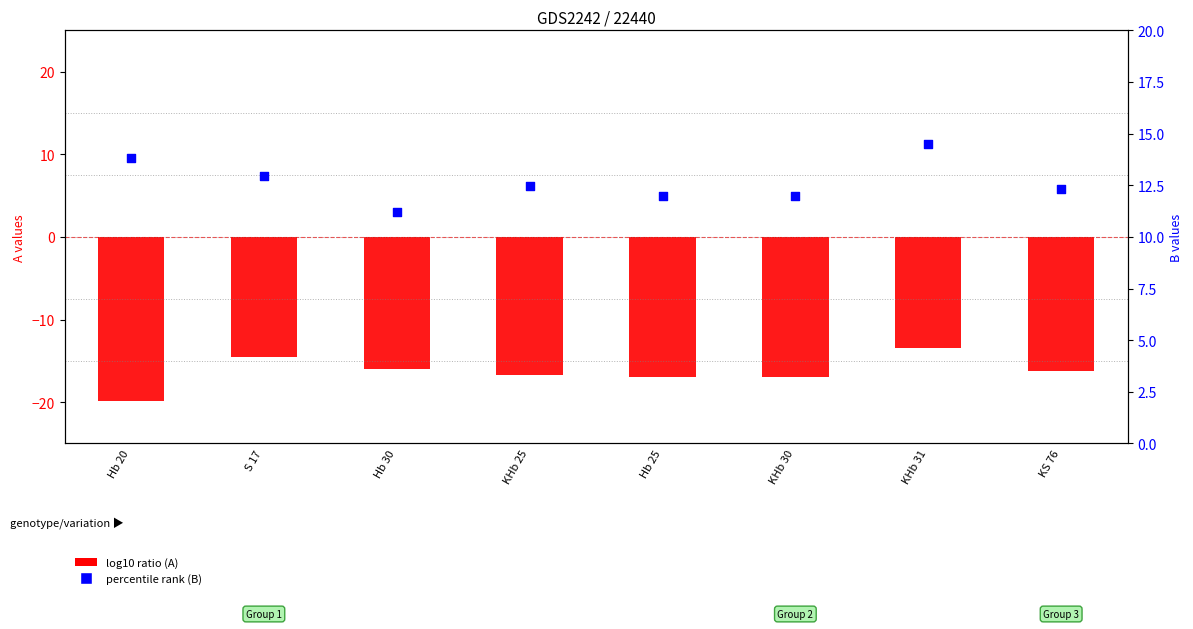

What is the total value across all series at Hb 20?

-6.1